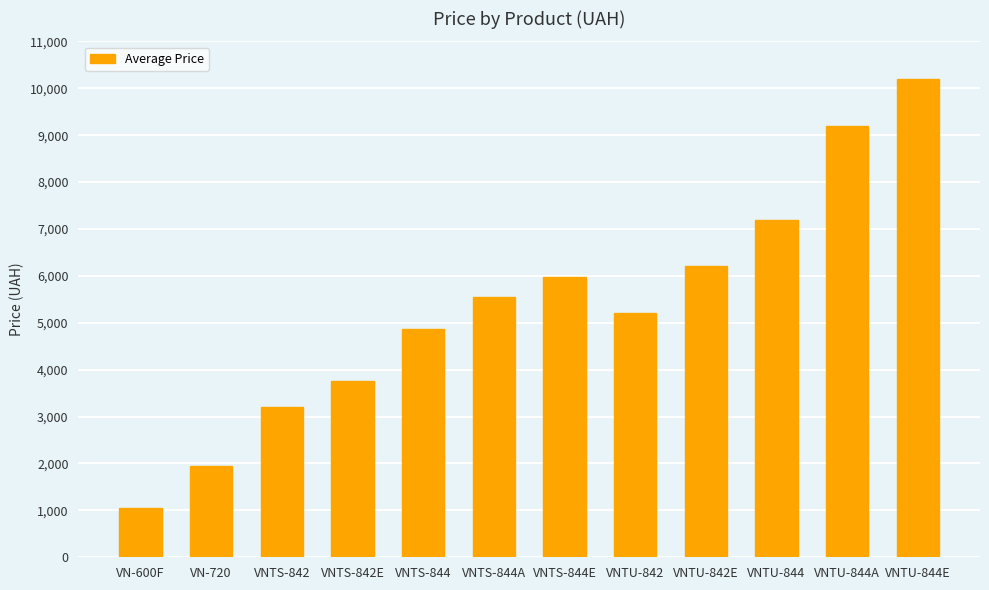

Does the chart contain stacked bars?

No